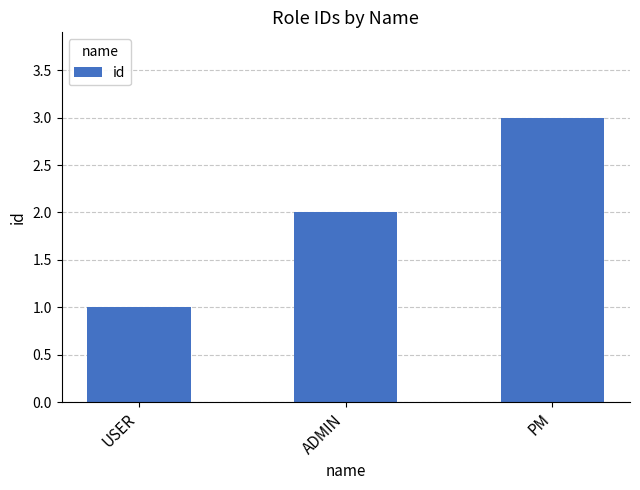

Which category has the highest value across all series?

PM